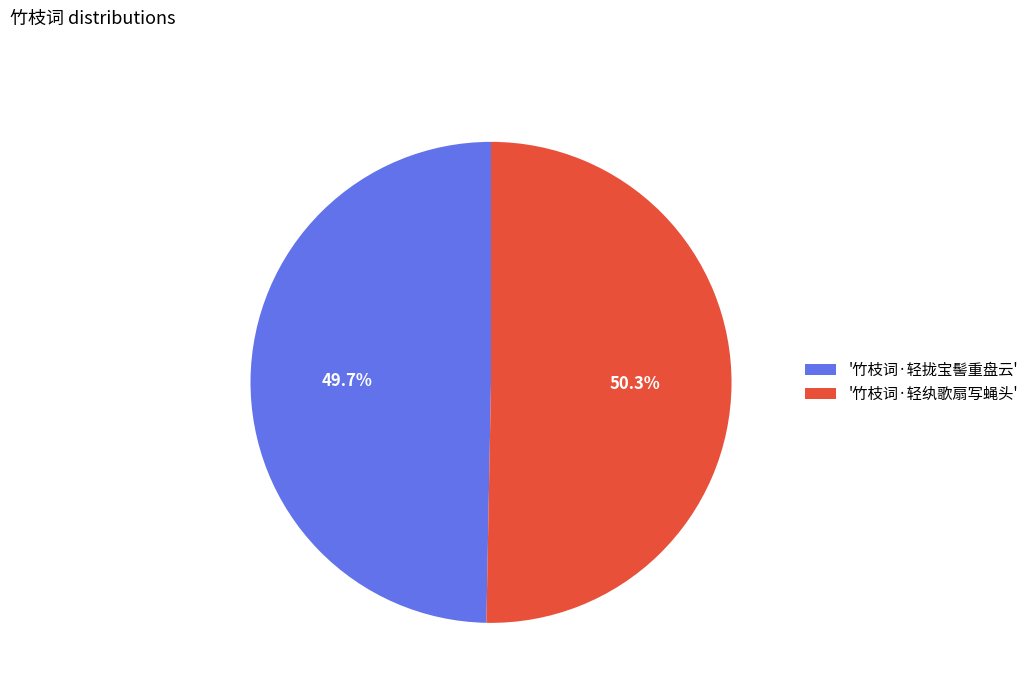

Does '竹枝词·轻拢宝髻重盘云' account for over 50% of the chart?

No